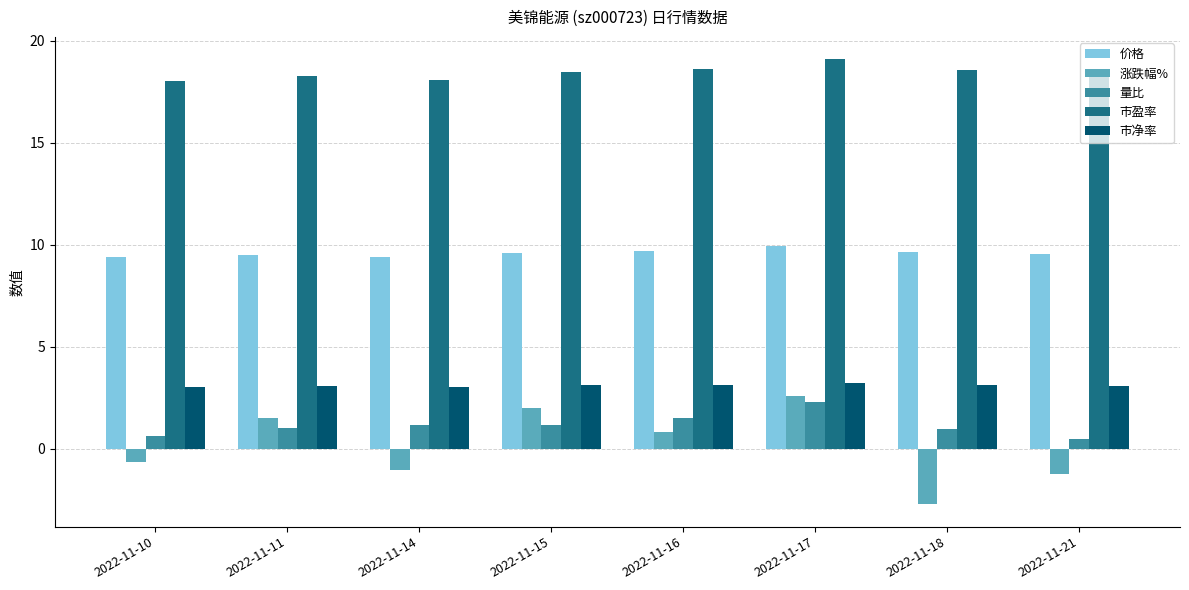

Is it true that 价格 equals 9.9 at 2022-11-17?

True